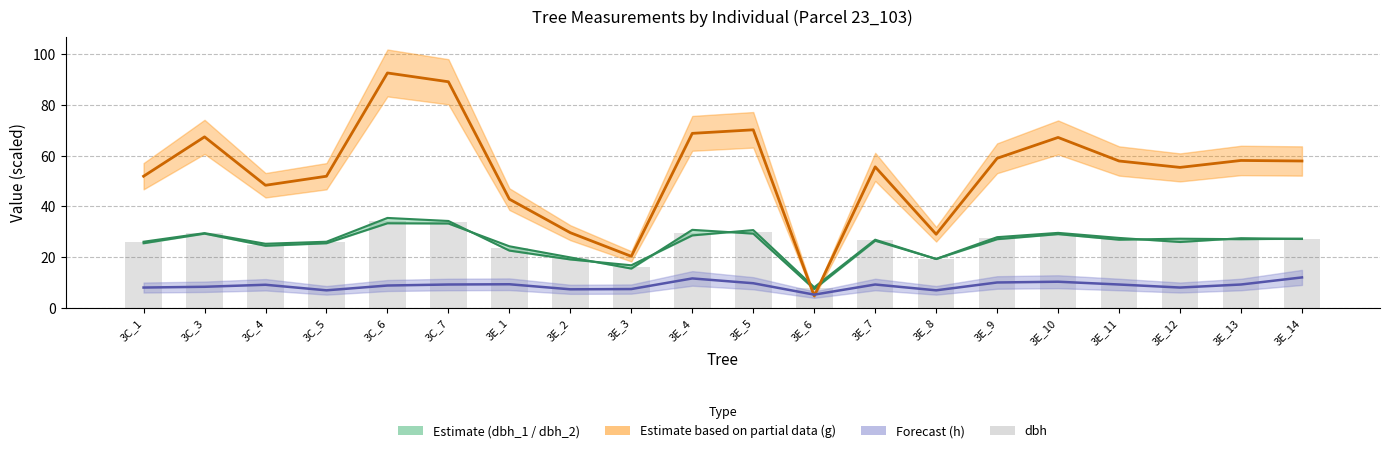

List the labels in order of value, smallest first.

3E_6, 3E_3, 3E_8, 3E_2, 3E_1, 3C_4, 3C_1, 3C_5, 3E_12, 3E_7, 3E_11, 3E_14, 3E_13, 3E_9, 3E_10, 3C_3, 3E_4, 3E_5, 3C_7, 3C_6